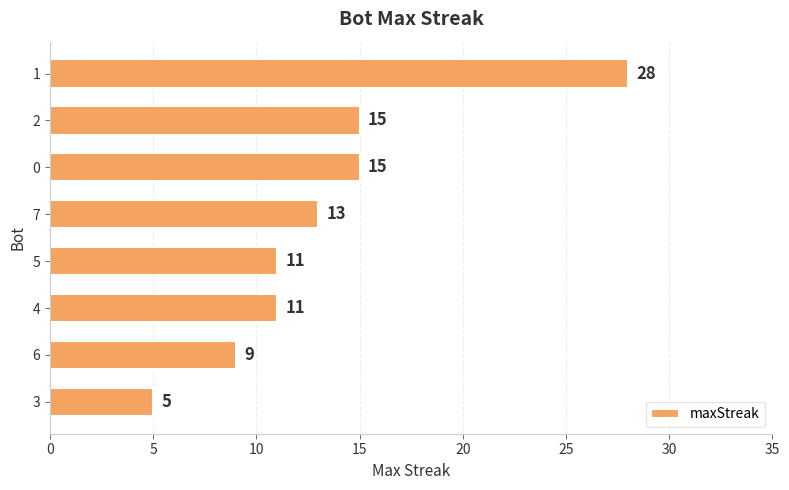

How many bars are there in total?

8